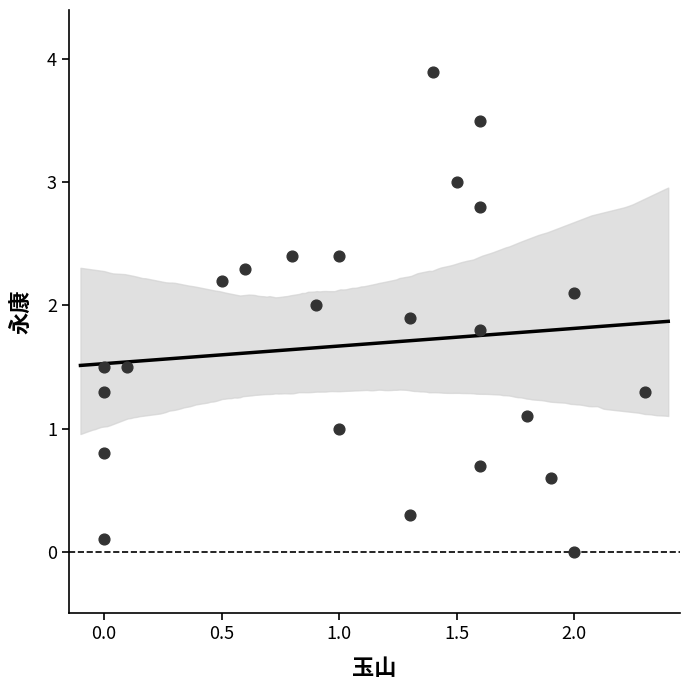

What is the range of X values (max minus min)?

2.3